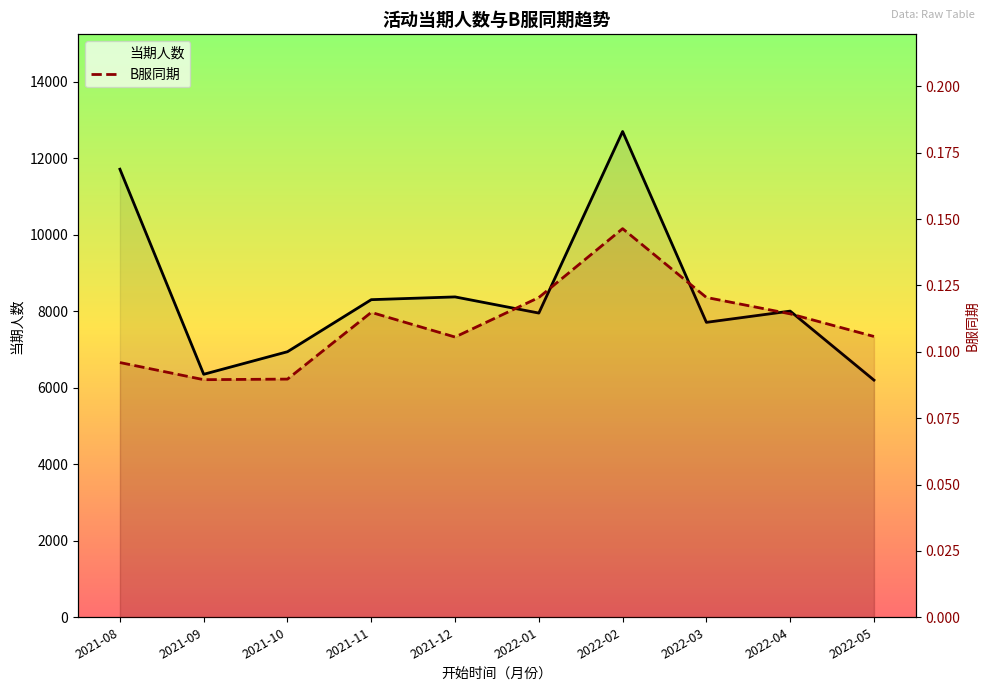

Which category has the highest value across all series?

2022-02